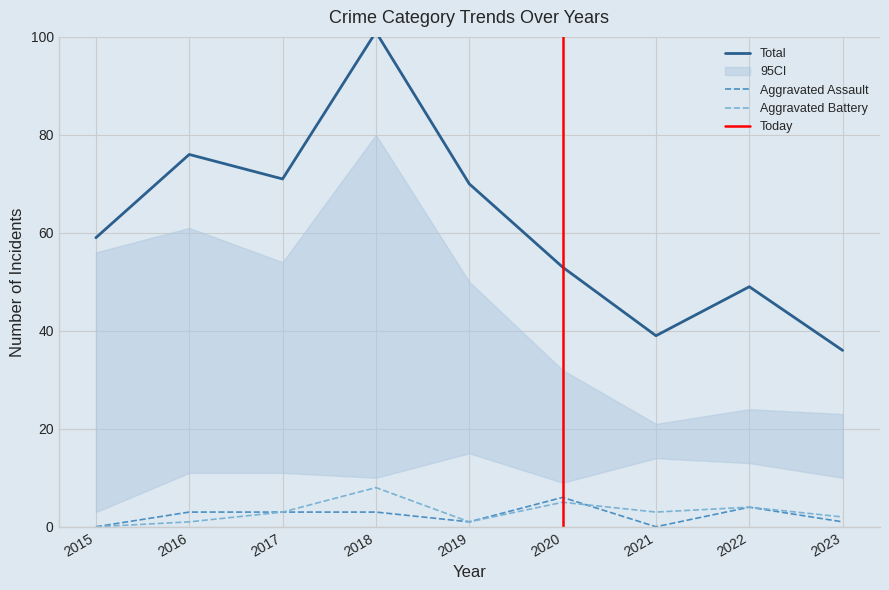

After their last crossing, which series has the higher values: Aggravated Assault or Aggravated Battery?

Aggravated Battery